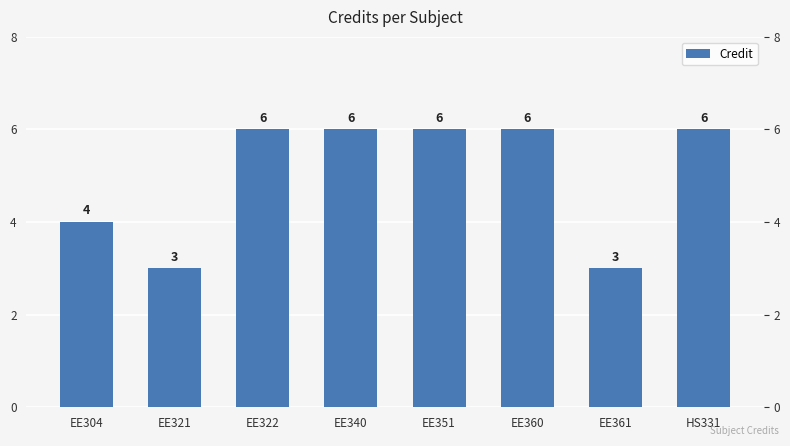

List the labels in order of value, smallest first.

EE321, EE361, EE304, EE322, EE340, EE351, EE360, HS331